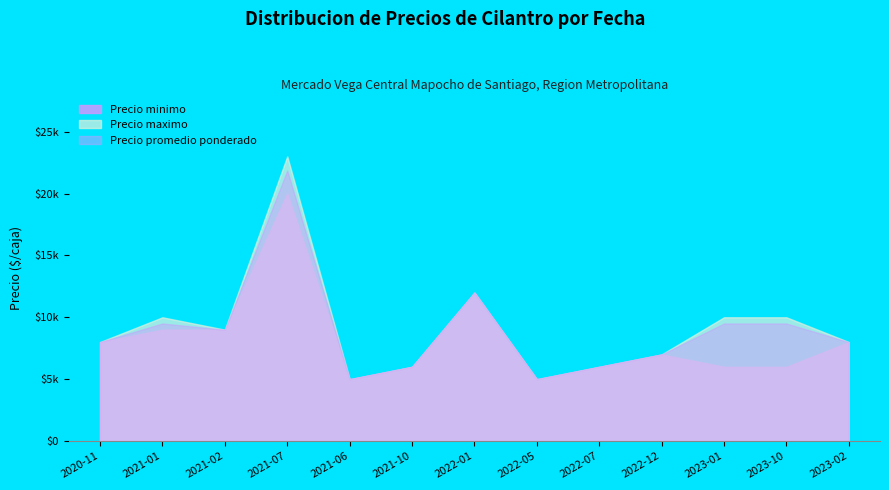

Does the chart have visible grid lines?

No